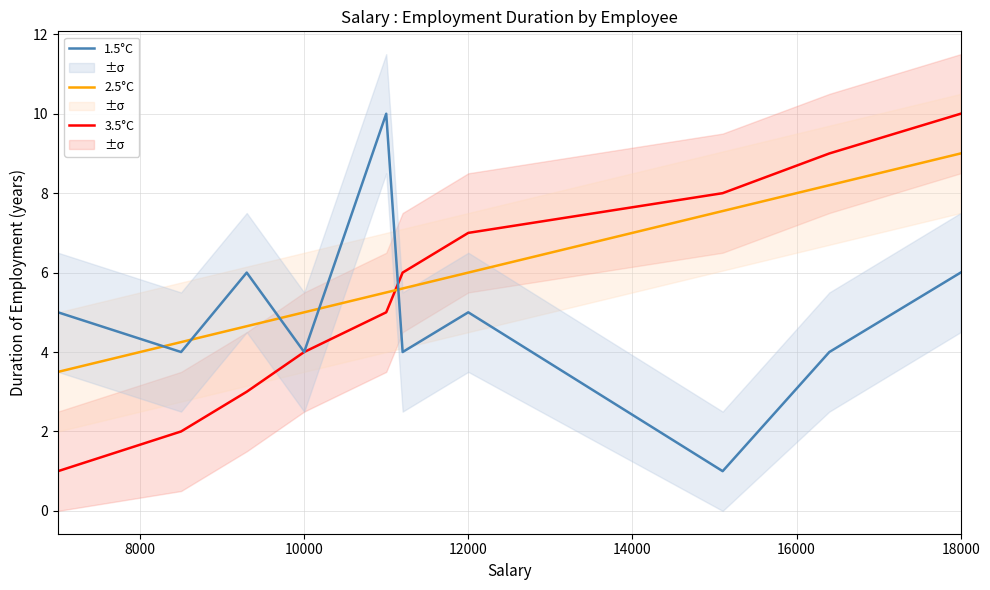

After their last crossing, which series has the higher values: 2.5°C or 3.5°C?

3.5°C